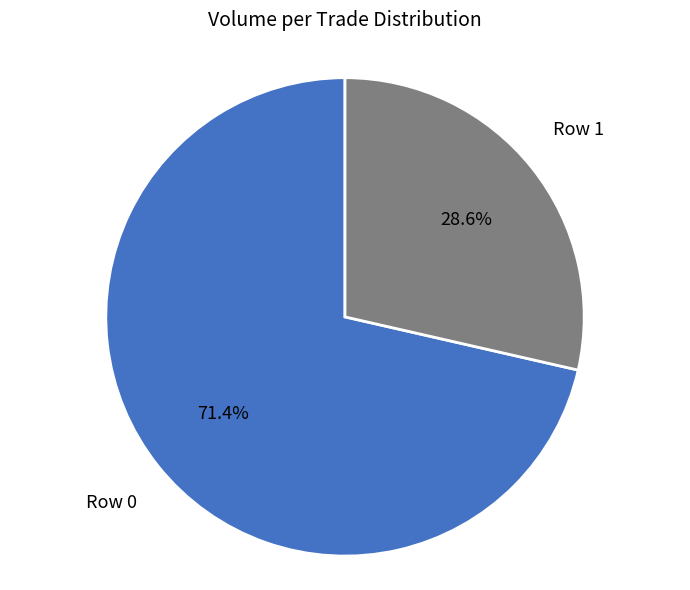

What is the largest slice in the pie chart?

Row 0